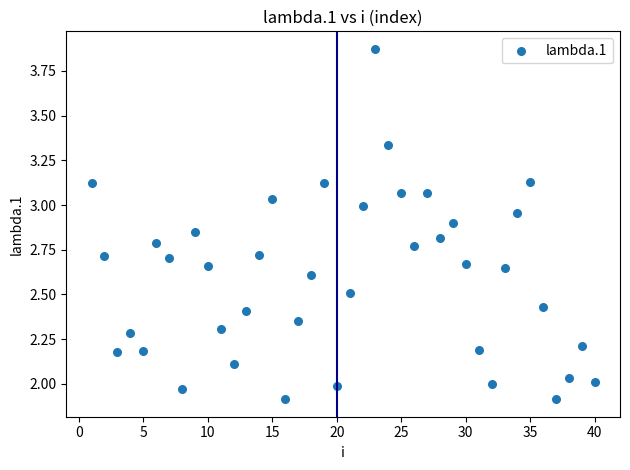

What is the range of X values (max minus min)?

39.0